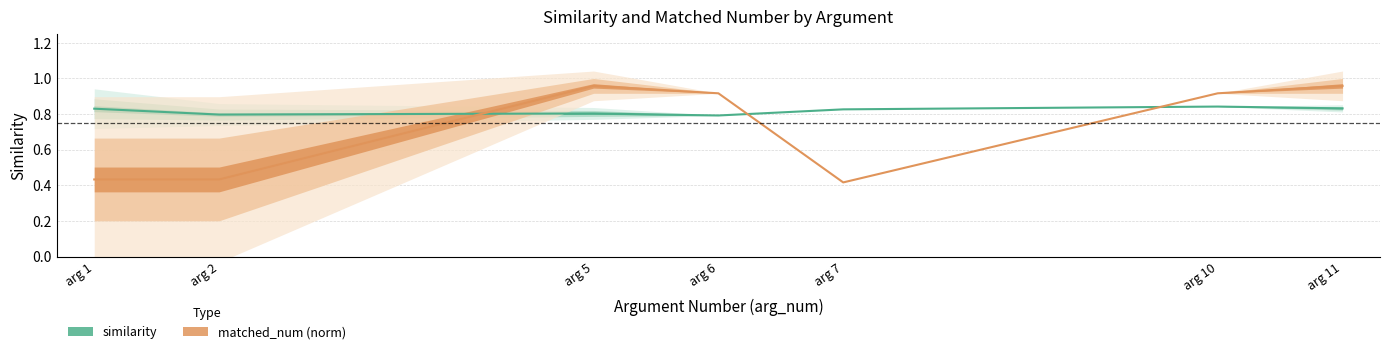

List the series in order of their peak value, highest first.

matched_num_norm, similarity